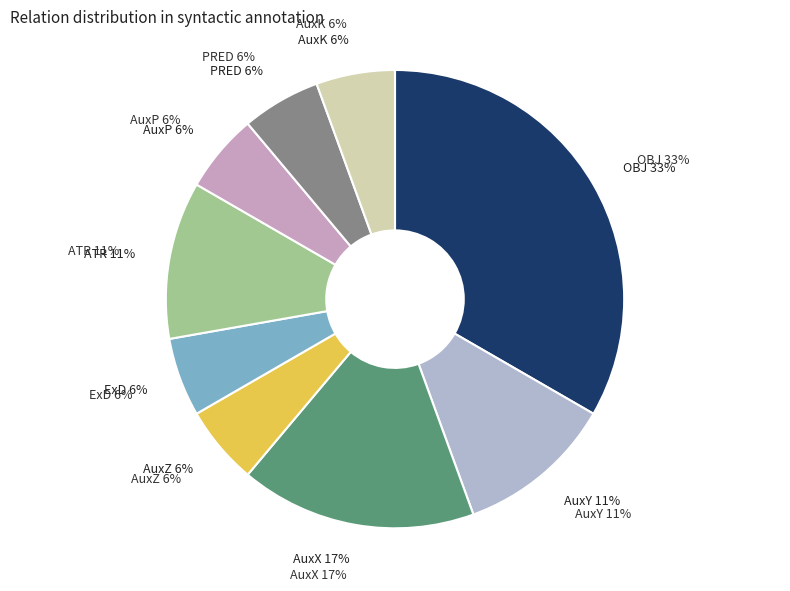

Count the number of slices in the pie.

9